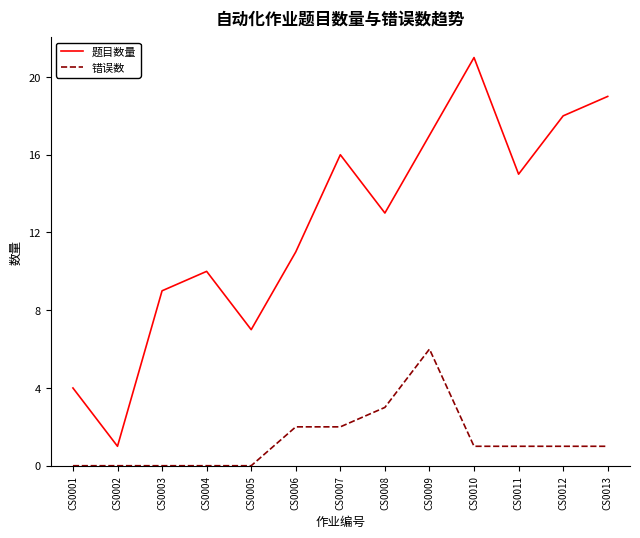

True or false: 题目数量 and 错误数 intersect in this chart.

False